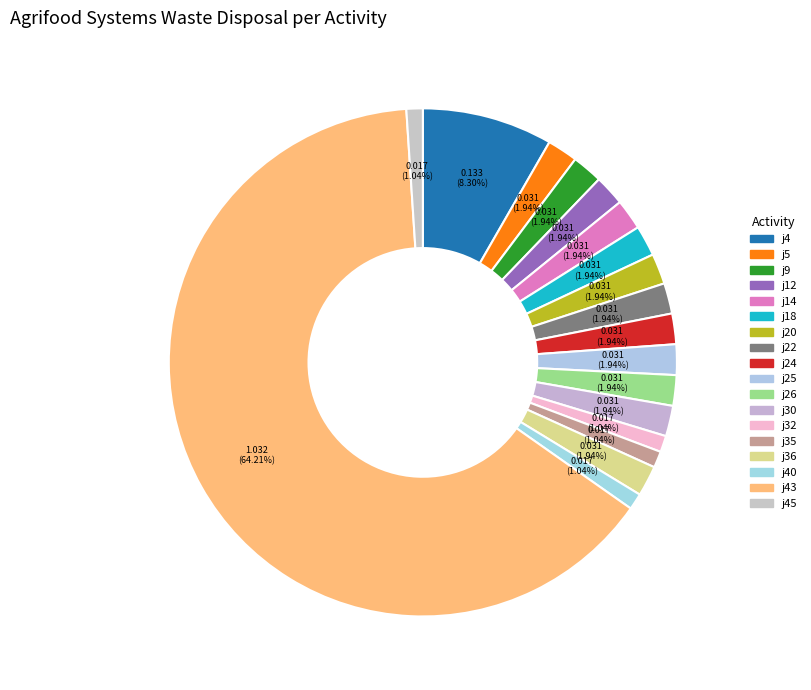

How many segments does this pie chart have?

18